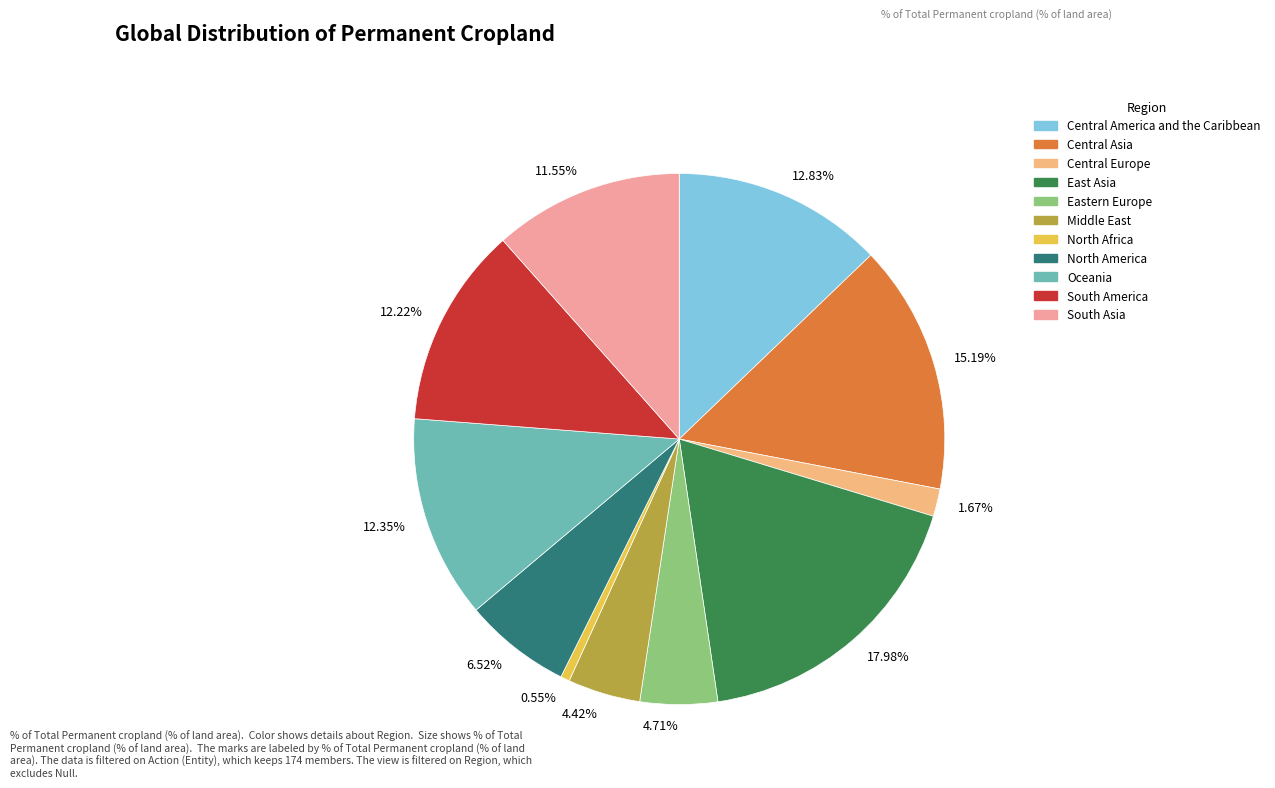

Is the sum of Central Europe and East Asia greater than half?

No